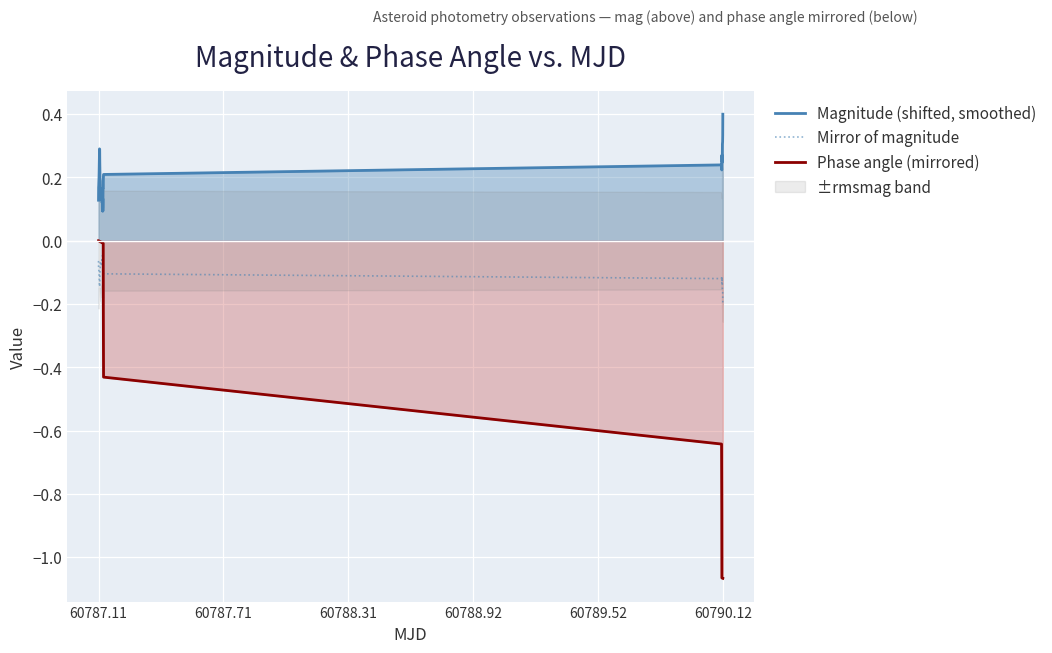

What are all the series names shown in the legend?

Magnitude (shifted, smoothed), Mirror of magnitude, Phase angle (mirrored)